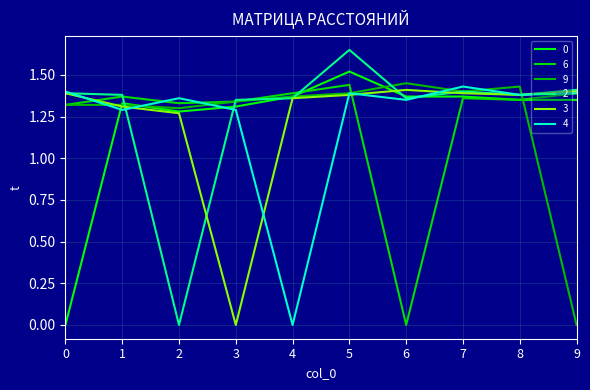

Which series has the widest spread of values?

2